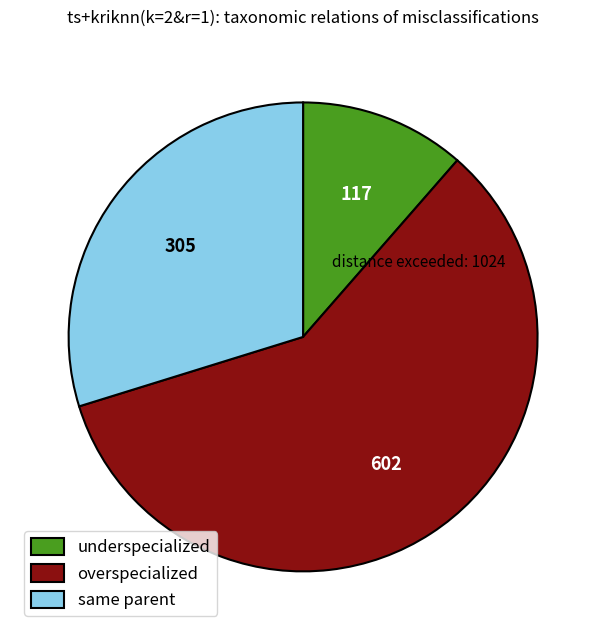

Does any single category account for the majority?

Yes